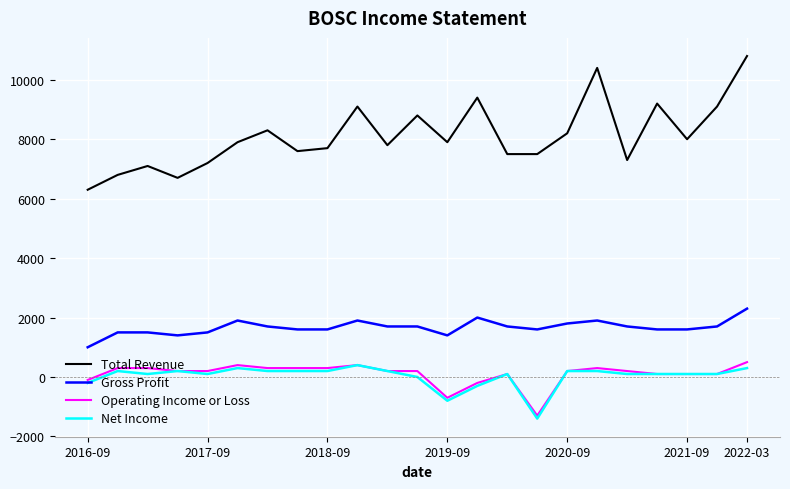

True or false: Net Income and Total Revenue intersect in this chart.

False